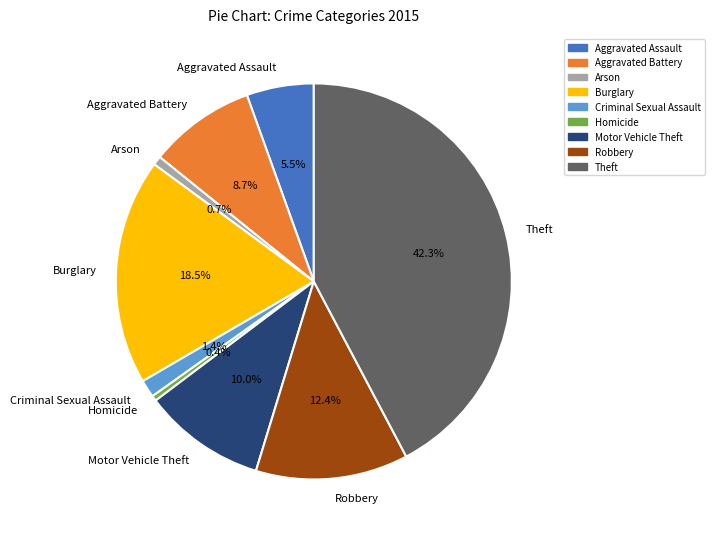

What is the largest slice in the pie chart?

Theft